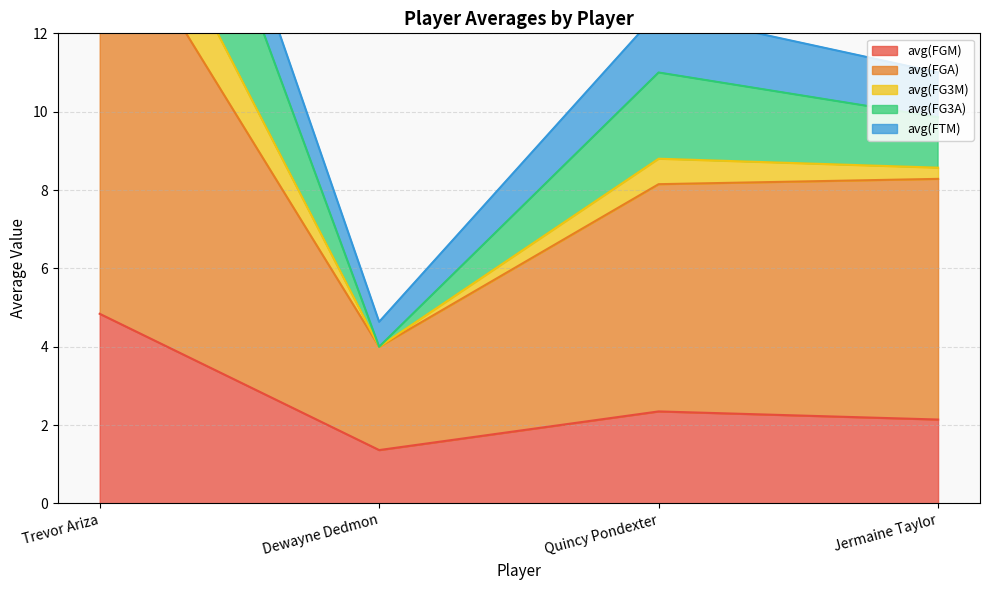

Between Jermaine Taylor and Trevor Ariza, which is larger?

Trevor Ariza